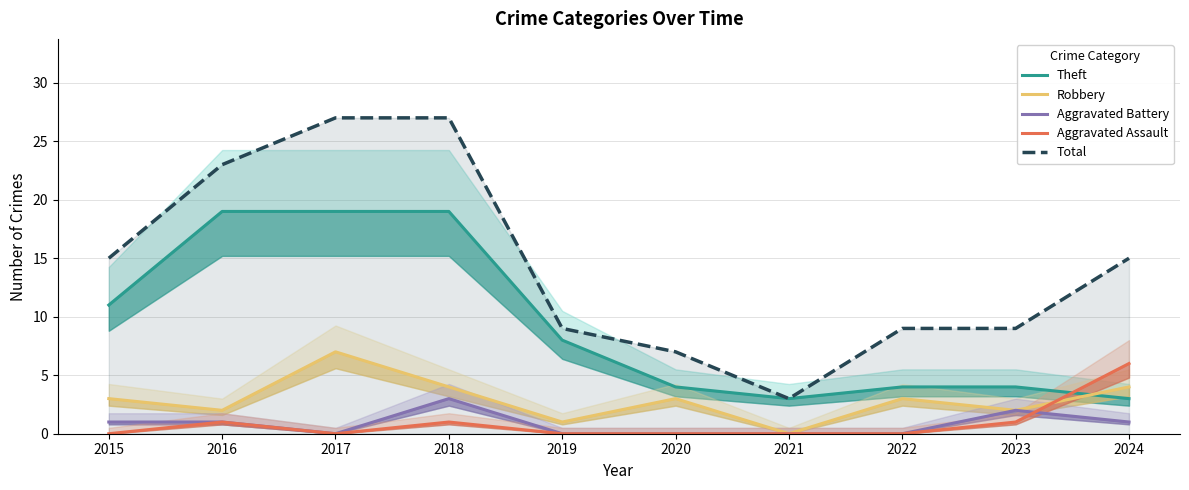

What is the spread (max minus min) of values at 2023?

8